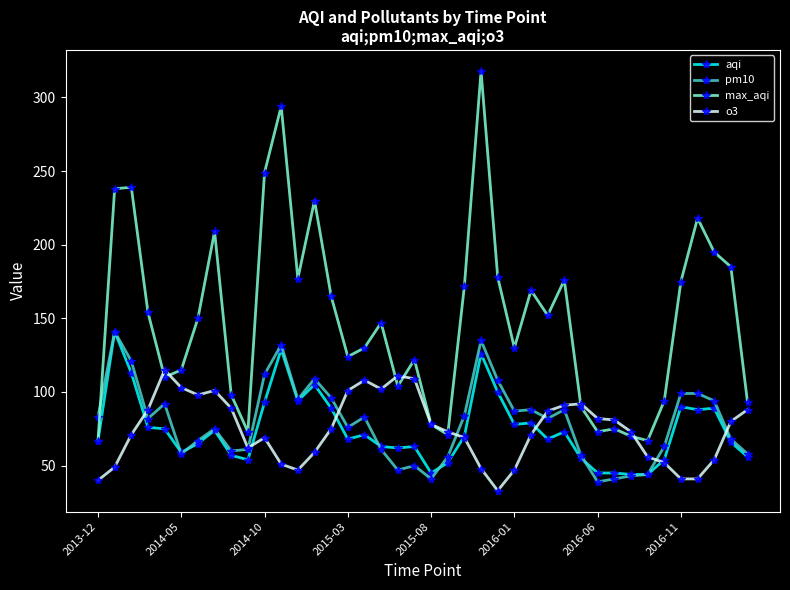

What is the sum of all pm10 values?

3175